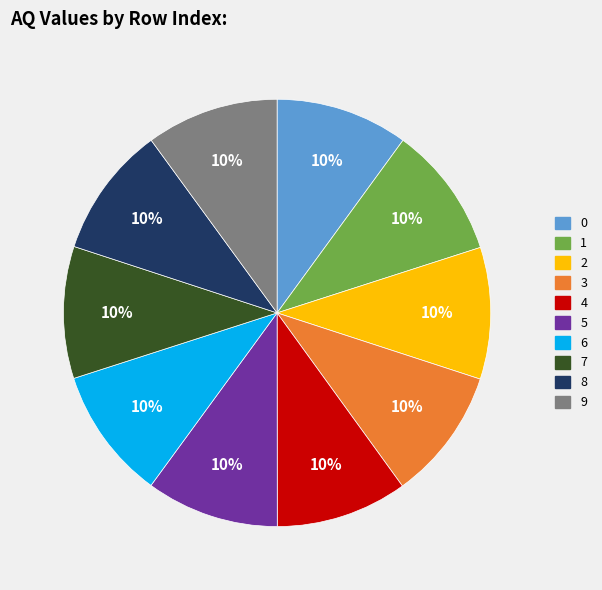

What is the ratio of the value at 1 to the value at 9?

1.0